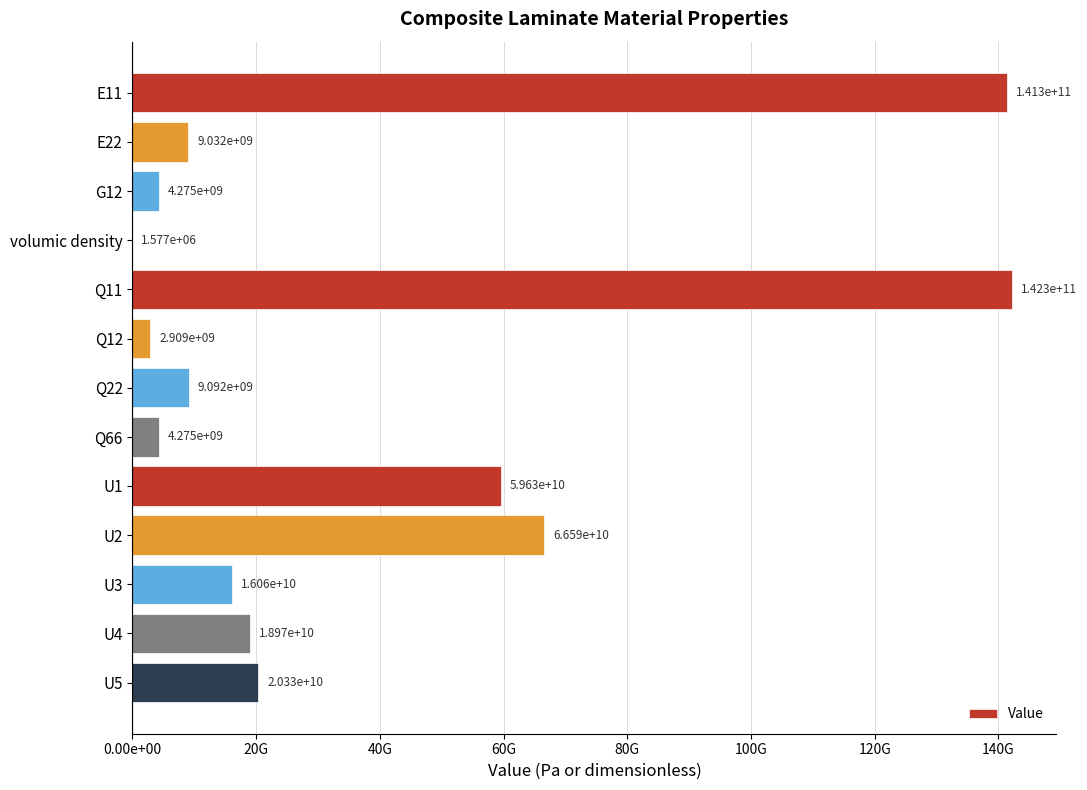

Are the bars horizontal?

Yes